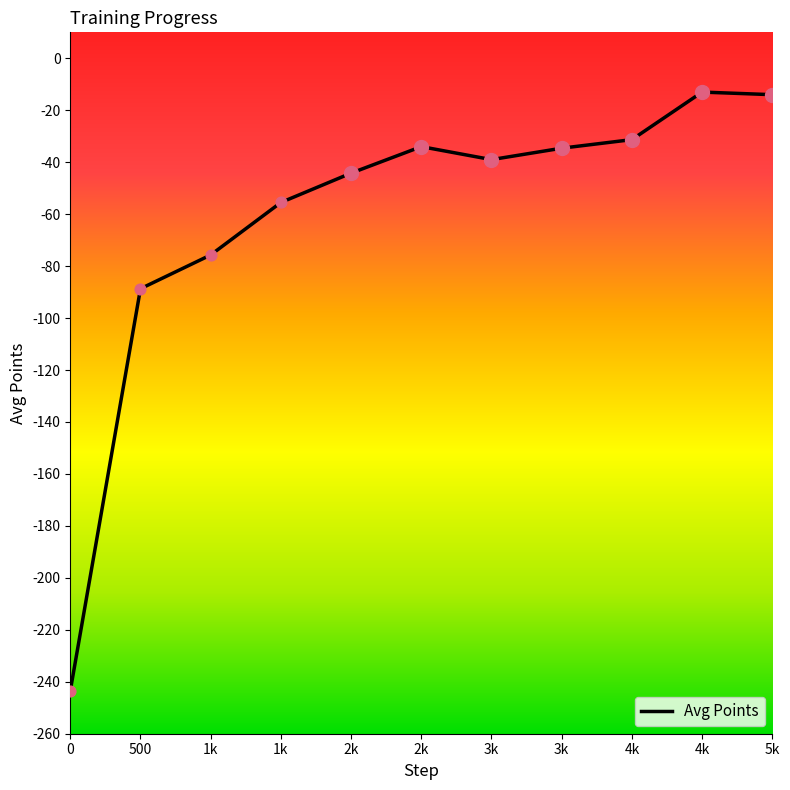

Which has a higher value, 2k or 2k?

2k